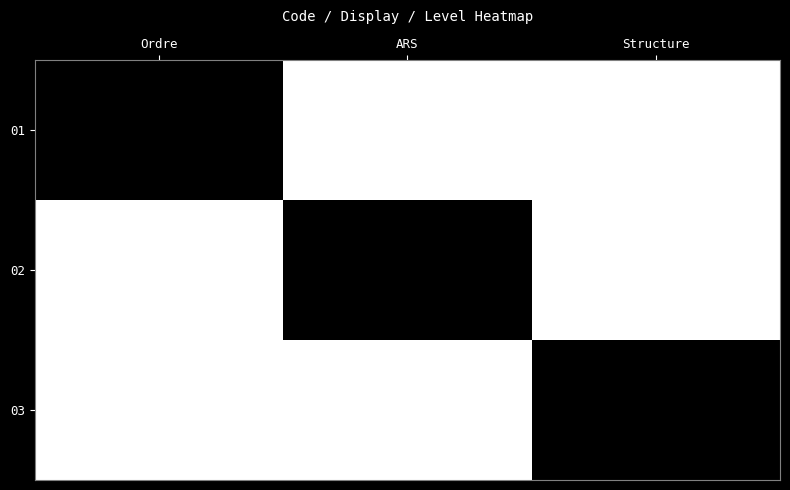

Reading left to right, transcribe all the data shown in this chart.

01: Ordre=1	ARS=0	Structure=0
02: Ordre=0	ARS=1	Structure=0
03: Ordre=0	ARS=0	Structure=1